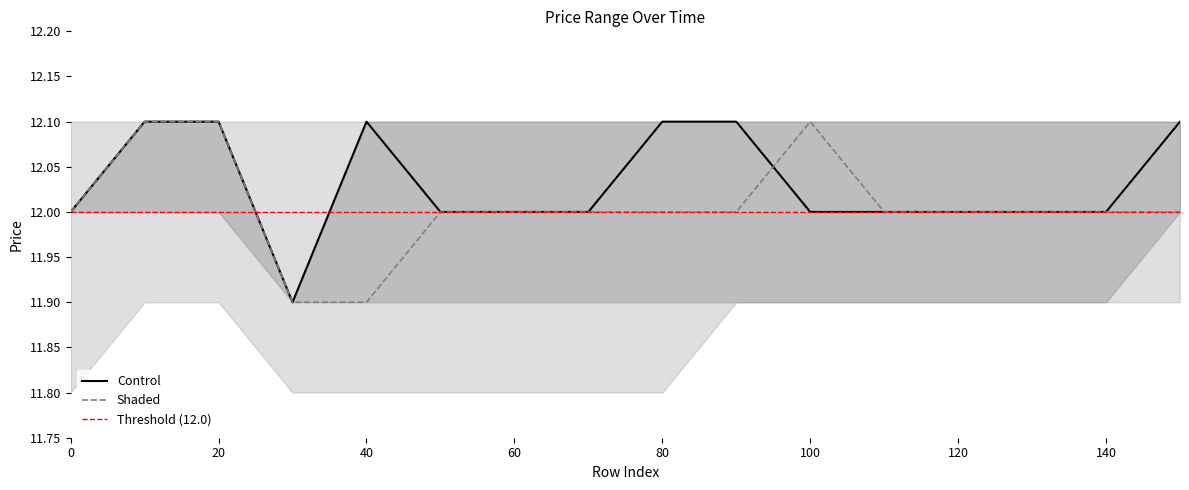

Is it true that close equals 12.1 at 90?

True